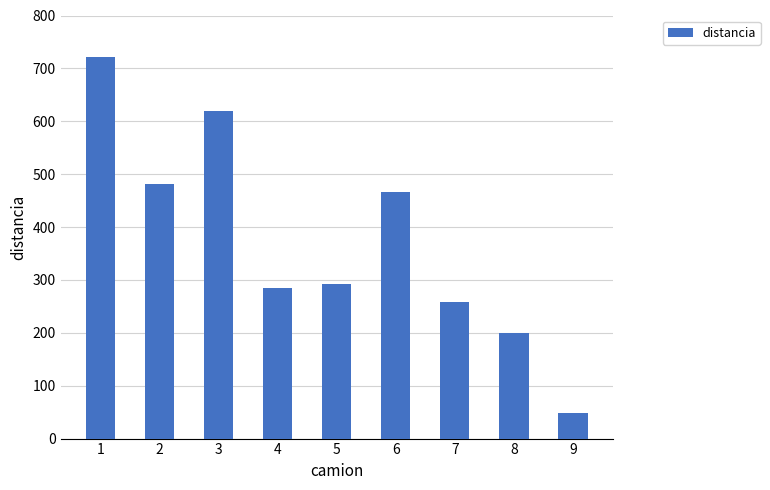

What is the value of the 2nd bar from the left?

482.2